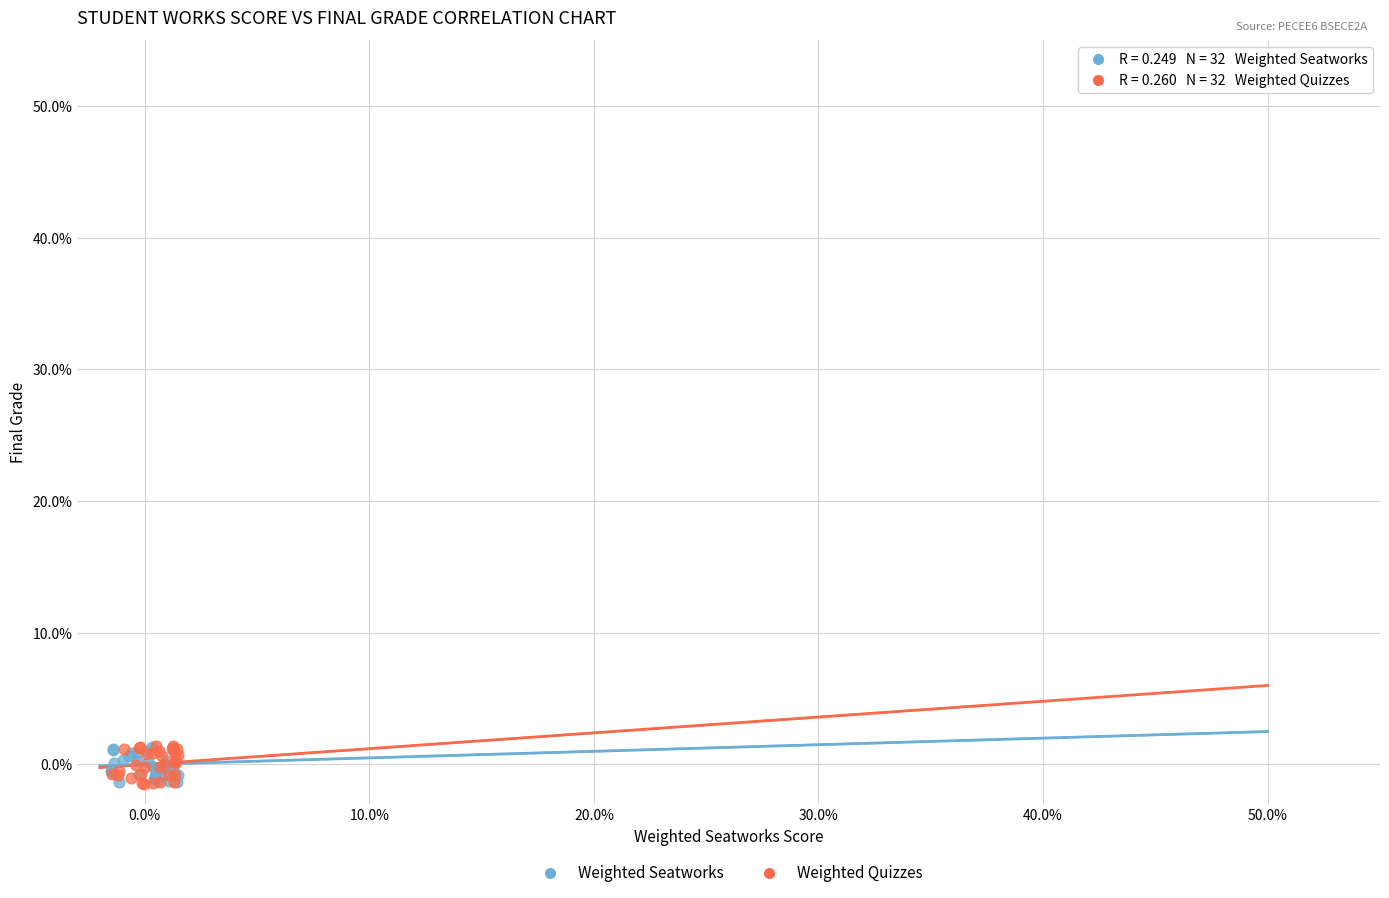

What are all the series names shown in the legend?

Weighted Seatworks, Weighted Quizzes